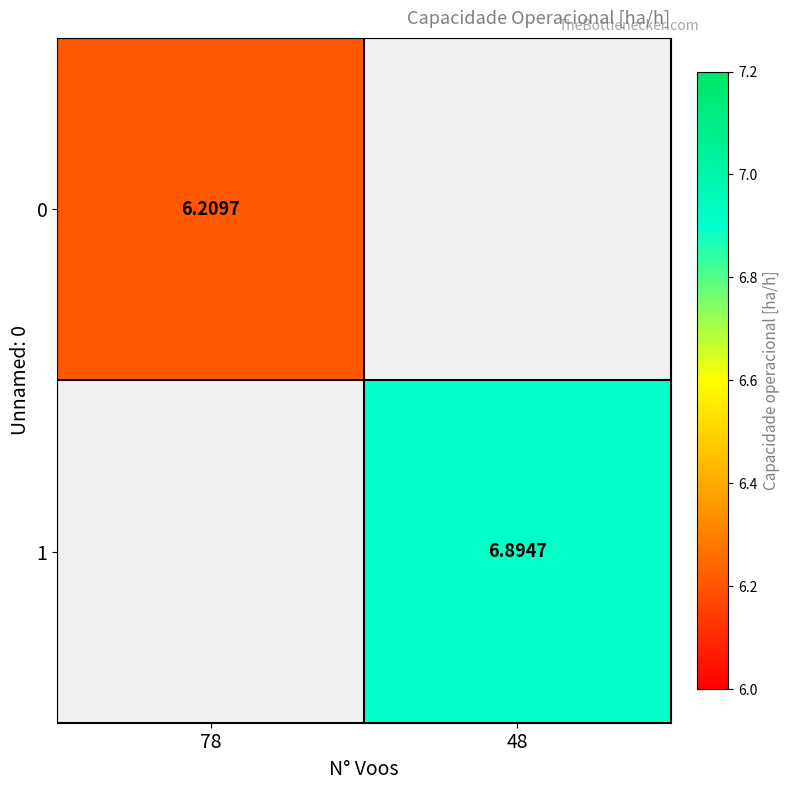

Is the value of 1 at 48 greater than the value of 0 at 78?

Yes